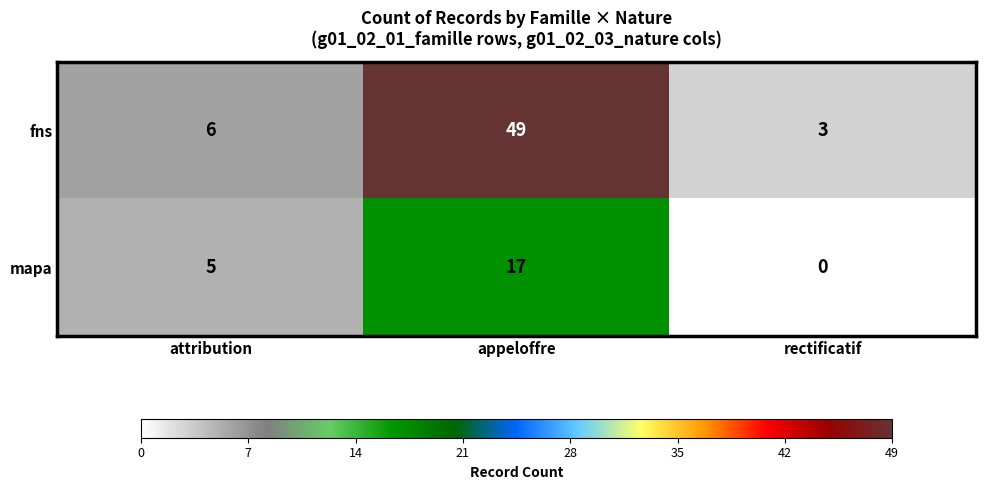

How many data points in fns are less than 6?

1